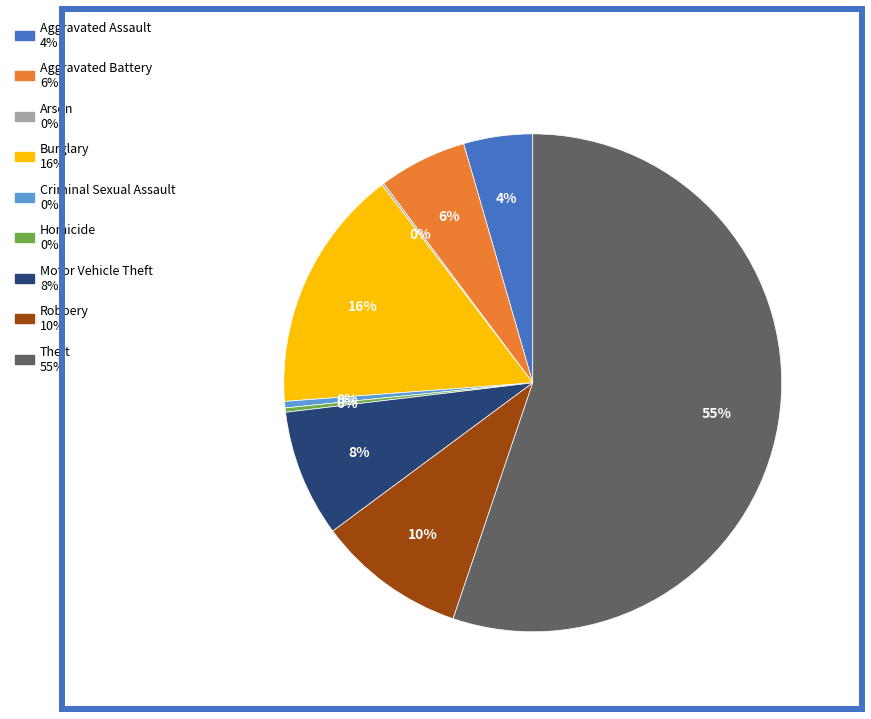

Is it true that Robbery is 16% of the pie?

False